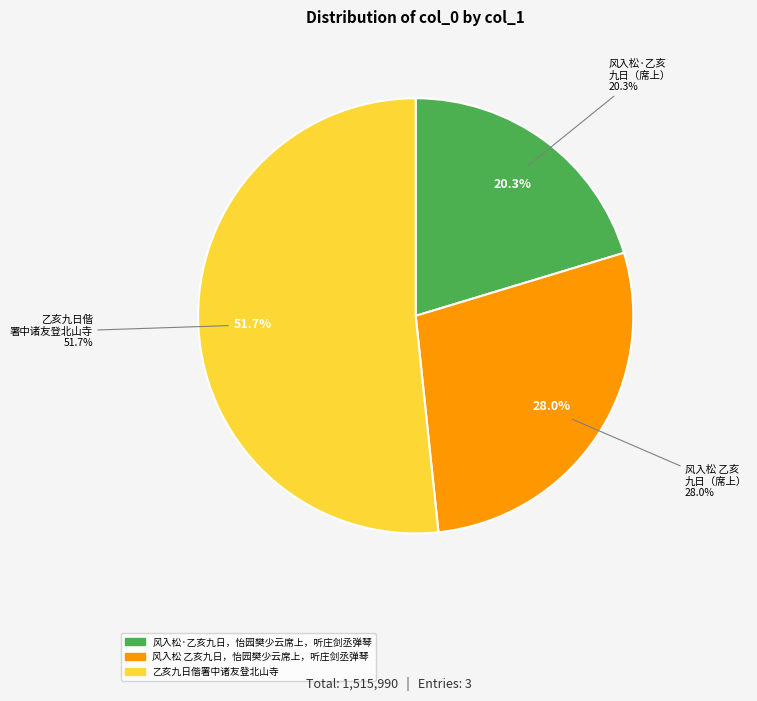

Count the number of slices in the pie.

3